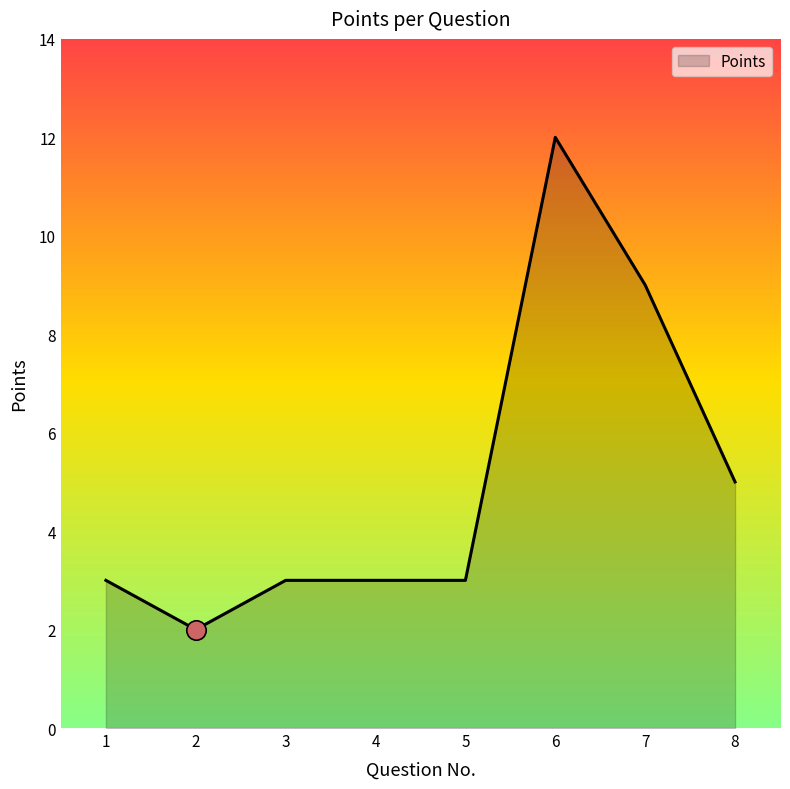

What is the ratio of the value at 3 to the value at 2?

1.5